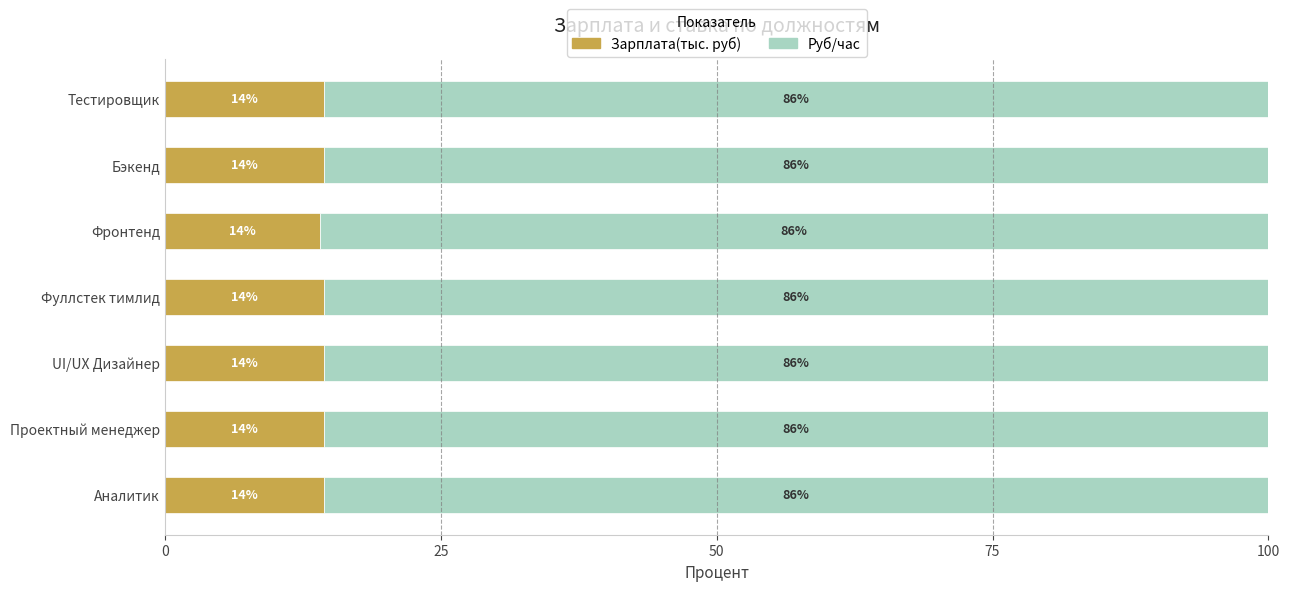

Read the Зарплата(тыс. руб) value at Фронтенд.

14.0